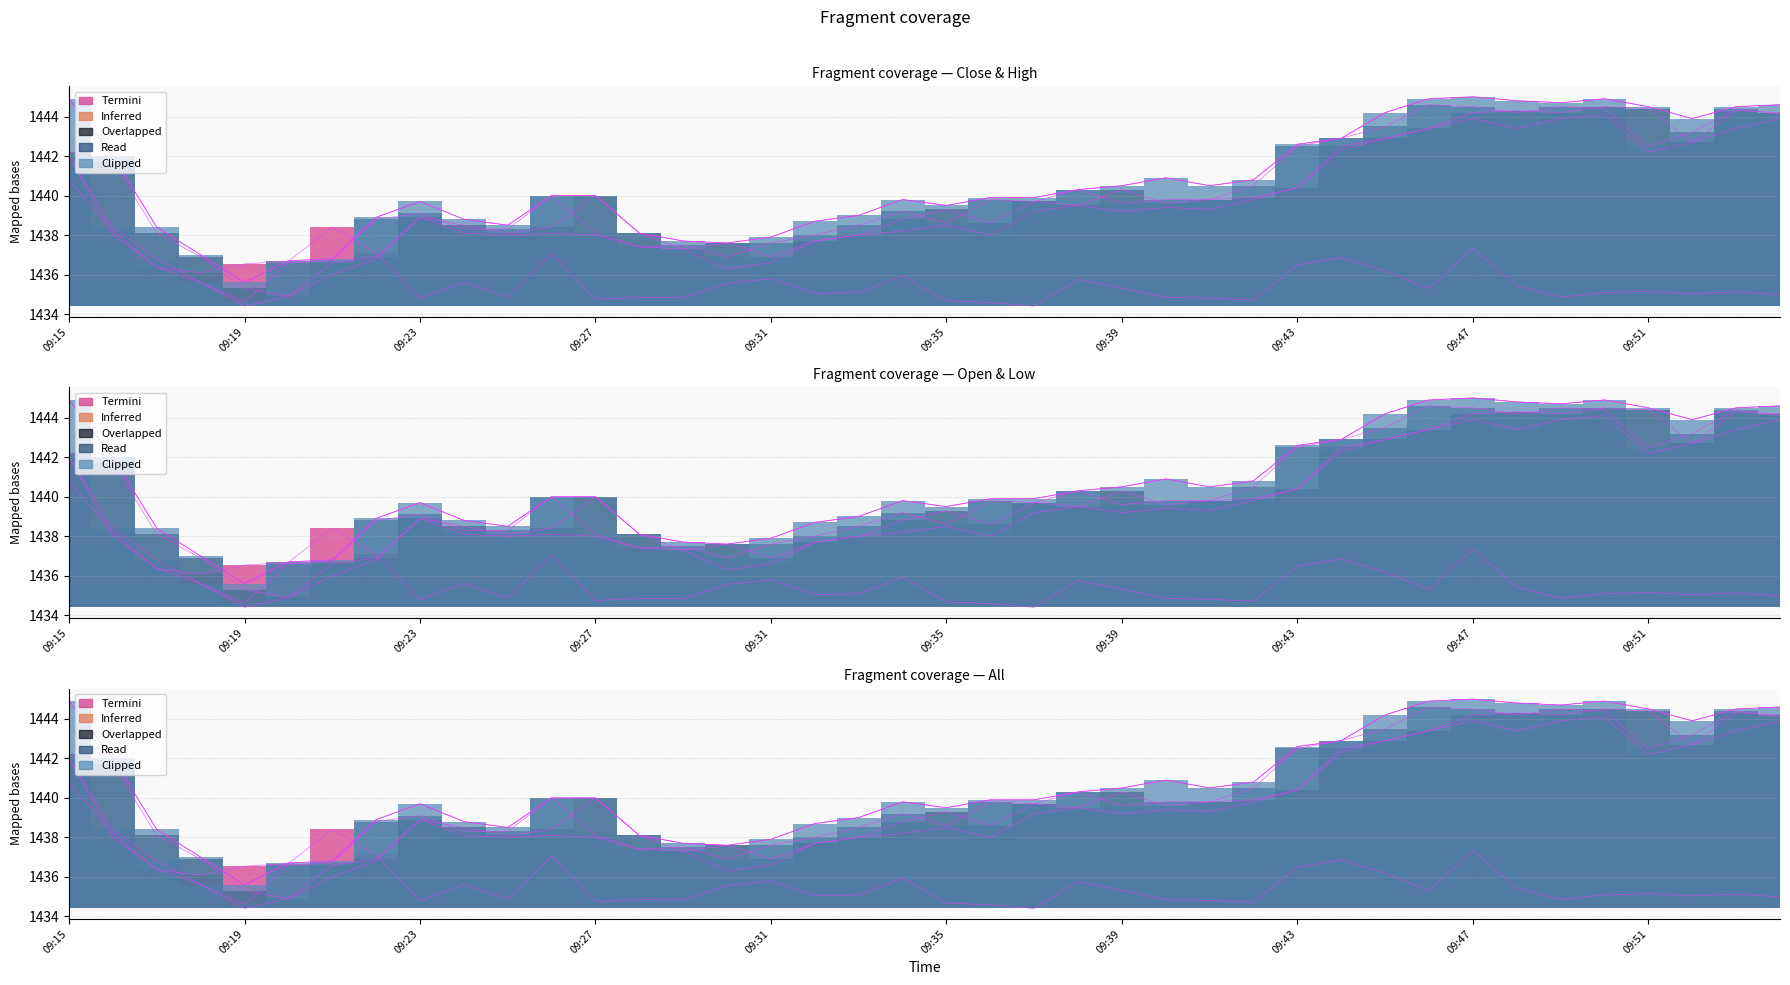

At which category is the sum across all series the highest?

09:47